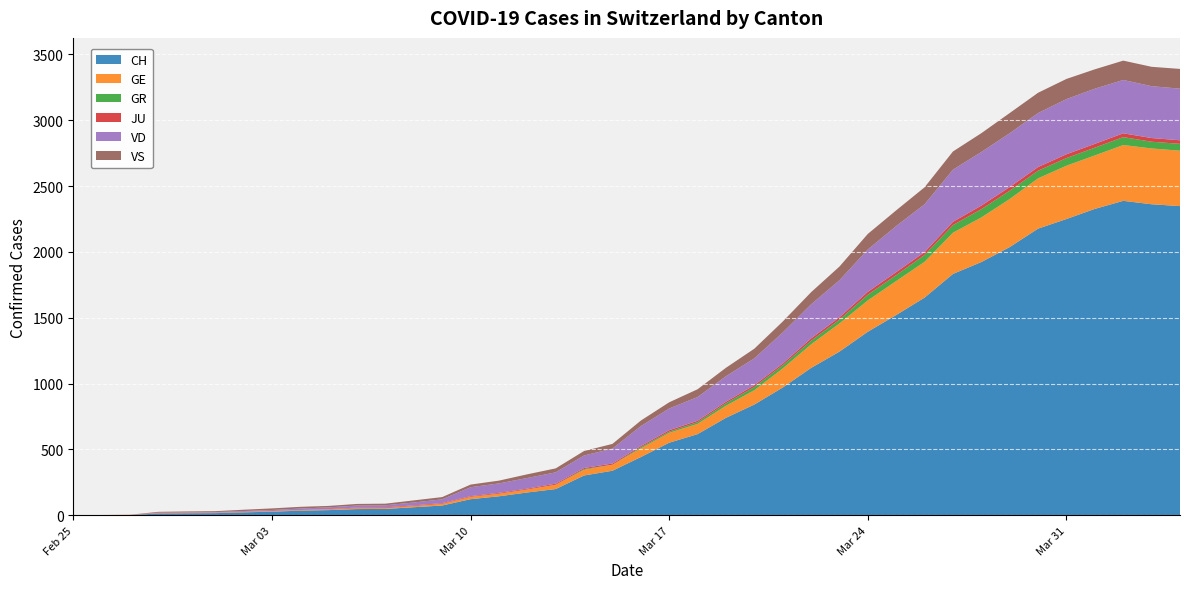

Reading left to right, transcribe all the data shown in this chart.

CH: 0	1	2	13	15	16	22	27	35	39	47	48	61	74	122	144	173	199	302	338	442	551	616	740	841	970	1119	1243	1394	1521	1653	1833	1923	2037	2177	2250	2327	2388	2362	2348
GE: 0	1	1	2	3	3	3	4	4	5	7	7	9	13	18	20	23	33	43	46	66	75	78	92	109	145	179	214	238	258	272	313	339	365	382	405	406	424	424	421
GR: 0	0	0	0	0	0	0	0	0	0	0	0	0	0	0	0	0	0	6	0	9	9	13	18	24	24	27	29	43	45	52	58	63	63	58	58	59	60	51	52
JU: 0	0	1	1	1	1	1	1	1	2	5	5	5	5	5	6	6	8	8	9	9	11	11	12	14	13	18	18	22	23	22	25	27	28	28	29	29	29	28	27
VD: 0	0	0	4	4	4	6	8	11	14	15	16	22	29	68	72	81	86	95	113	151	165	180	194	204	236	259	281	322	350	363	396	407	409	410	419	419	405	394	392
VS: 0	0	0	6	6	7	10	12	13	11	12	12	16	17	20	21	28	30	34	36	42	47	59	64	73	83	92	104	118	119	129	138	143	153	154	153	147	147	147	150